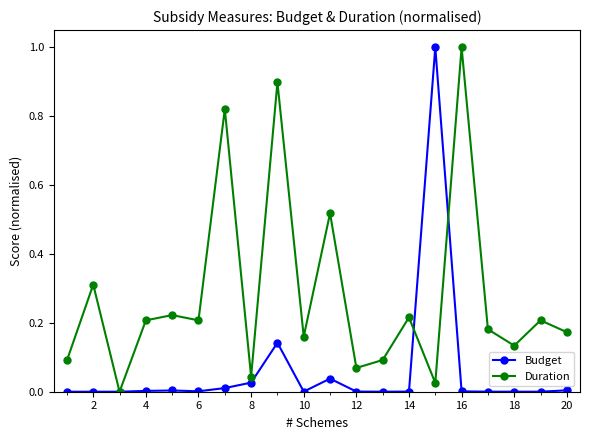

How many interior local peaks does the Duration series have?

8